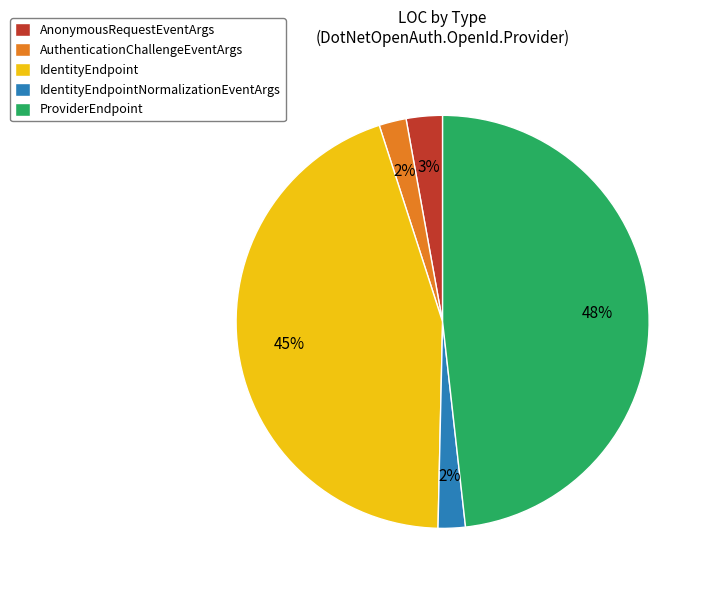

Between ProviderEndpoint and AnonymousRequestEventArgs, which is larger?

ProviderEndpoint